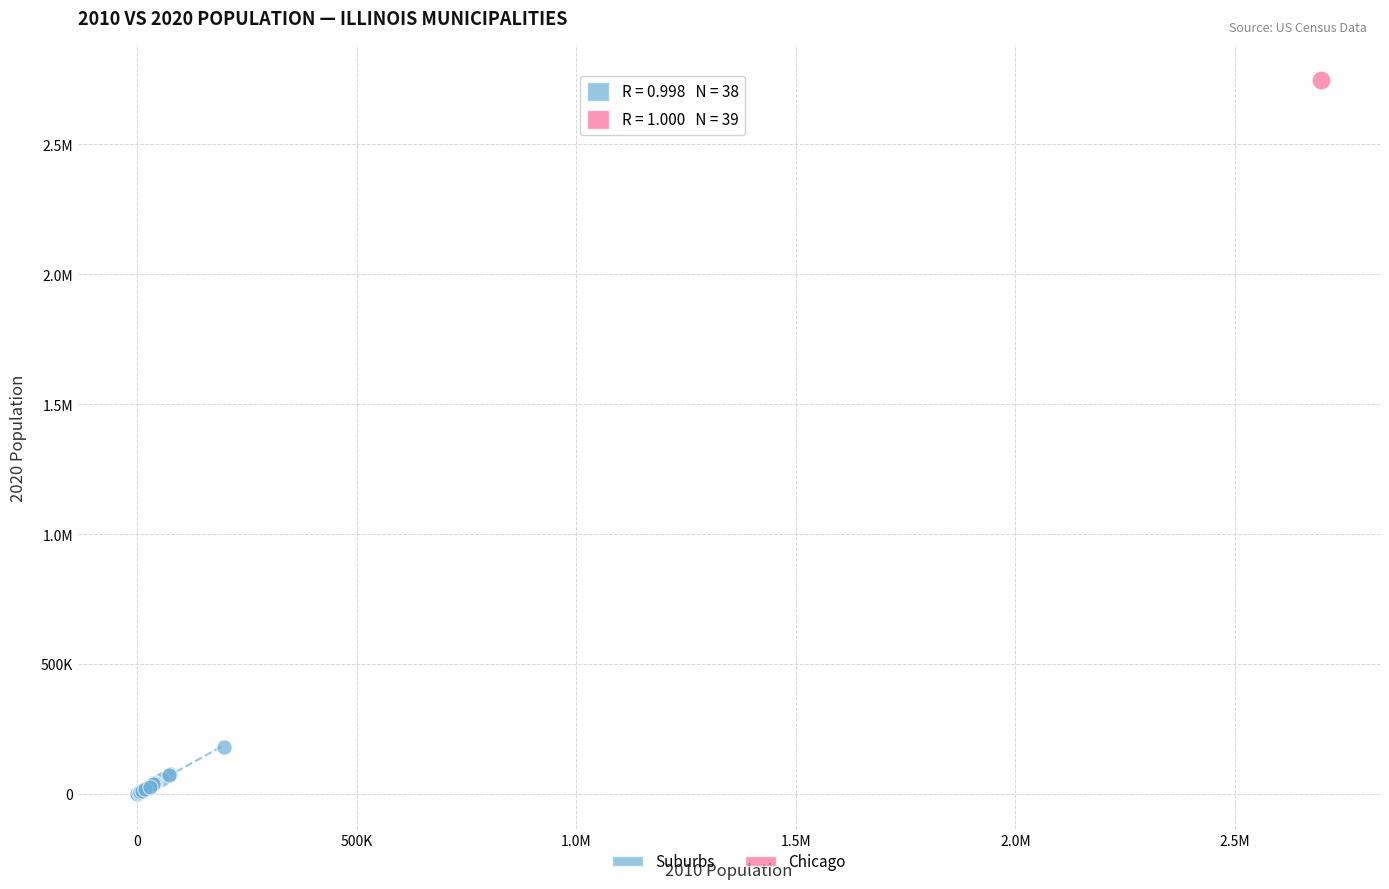

What are all the series names shown in the legend?

Suburbs, Chicago